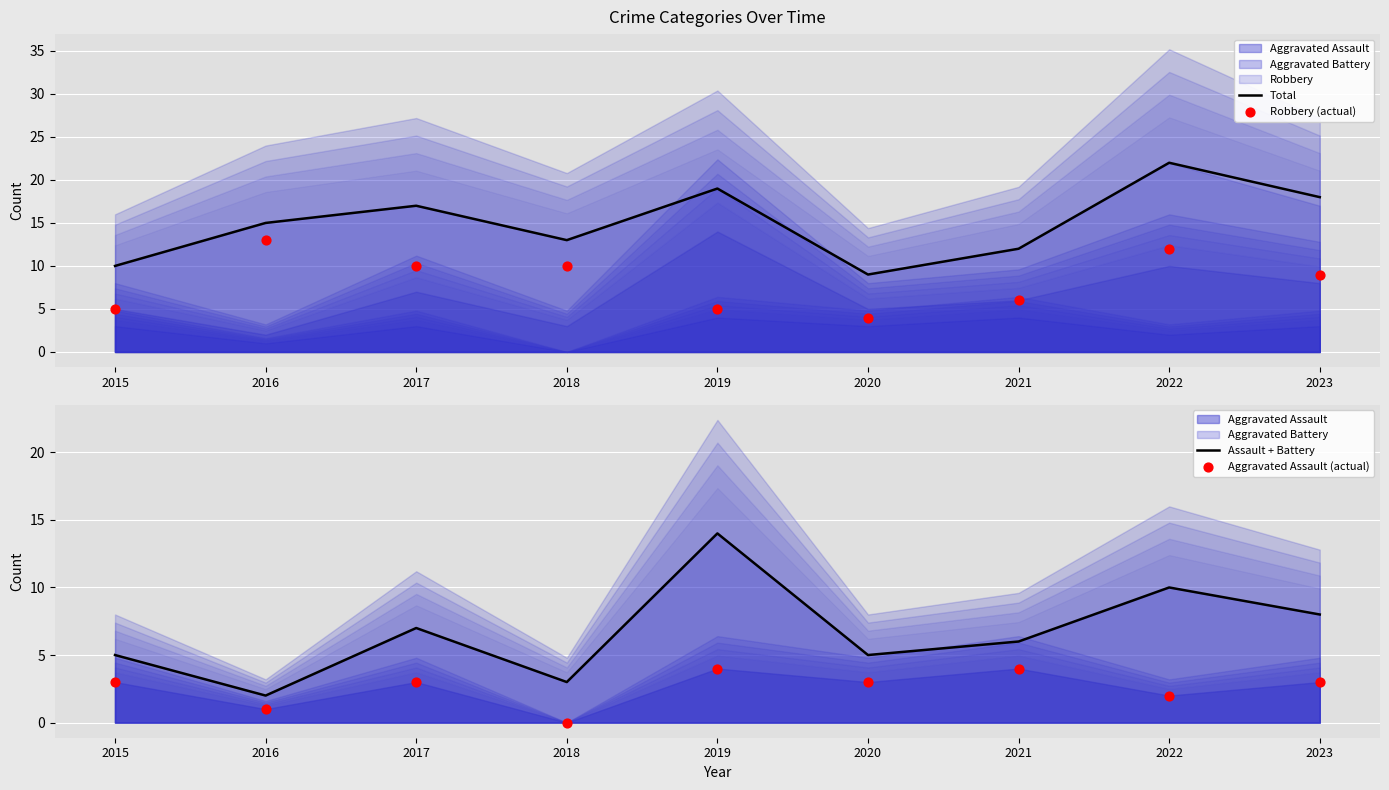

Is the value of Robbery (actual) at 2021 greater than the value of Assault + Battery at 2018?

Yes